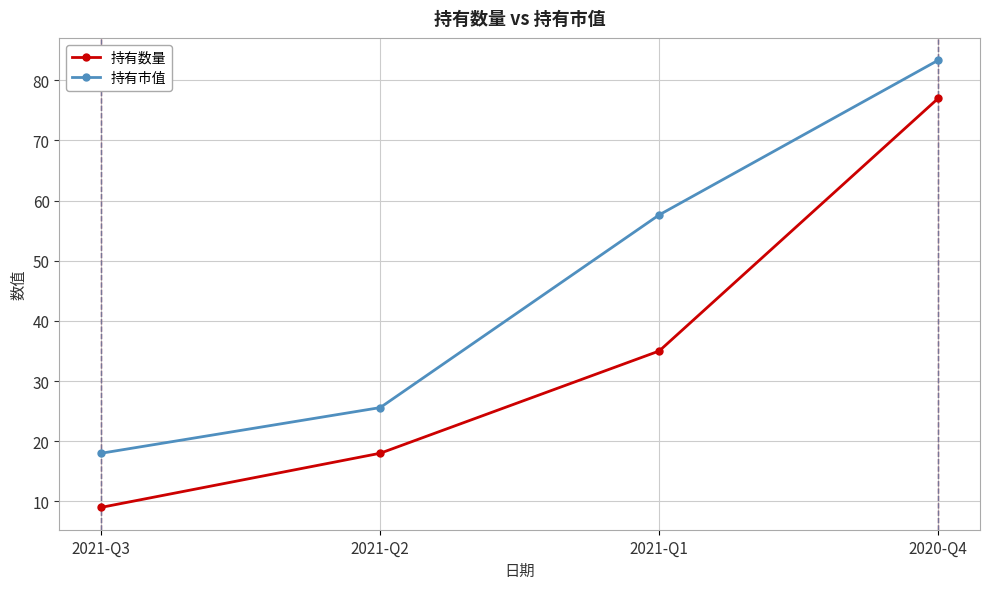

What is the value of the 持有市值 point at the 4th from the left?

83.3